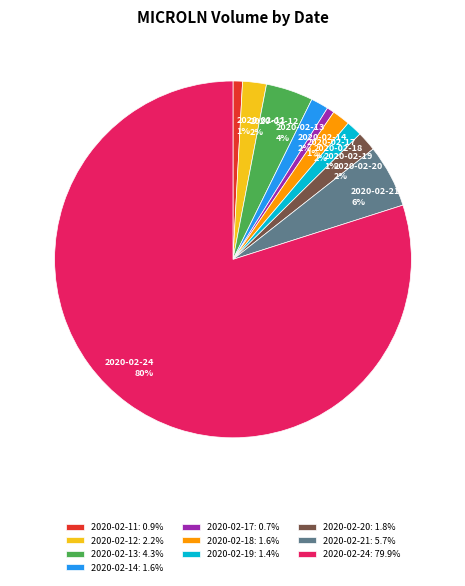

To the nearest percent, what is the average slice percentage?

10%